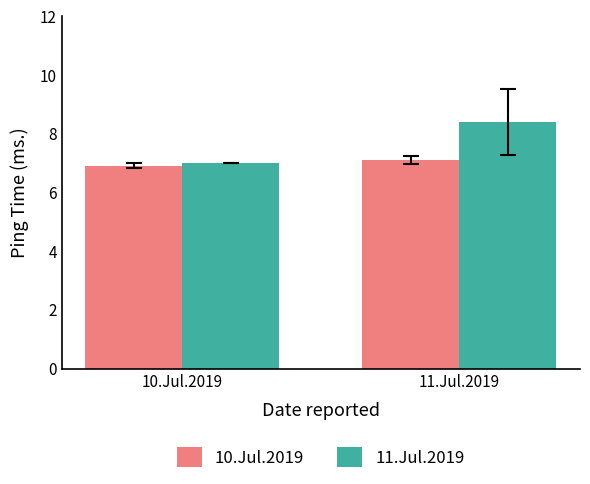

Are the bars horizontal?

No